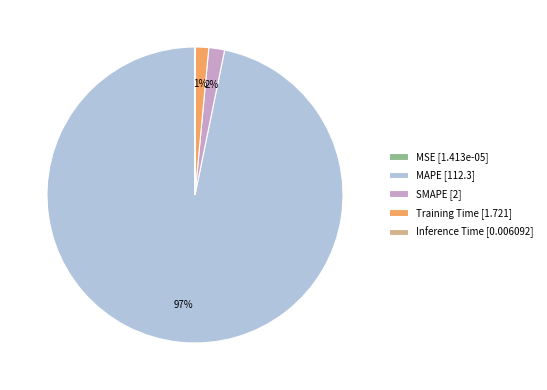

To the nearest percent, what portion does Training Time [1.721] represent?

1%